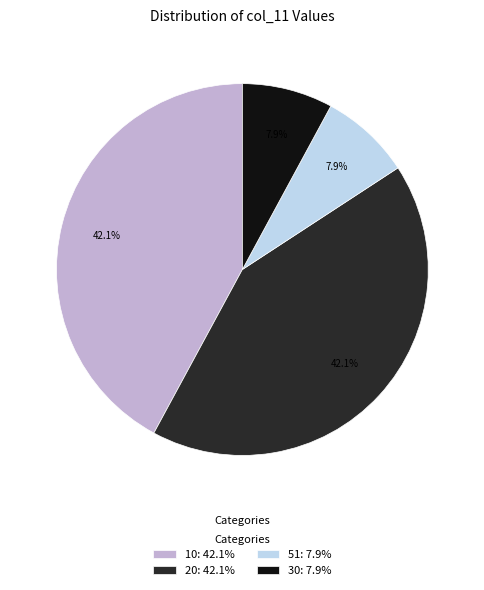

Approximately how many times larger is the value at 20: 42.1% compared to 51: 7.9%?

5.3